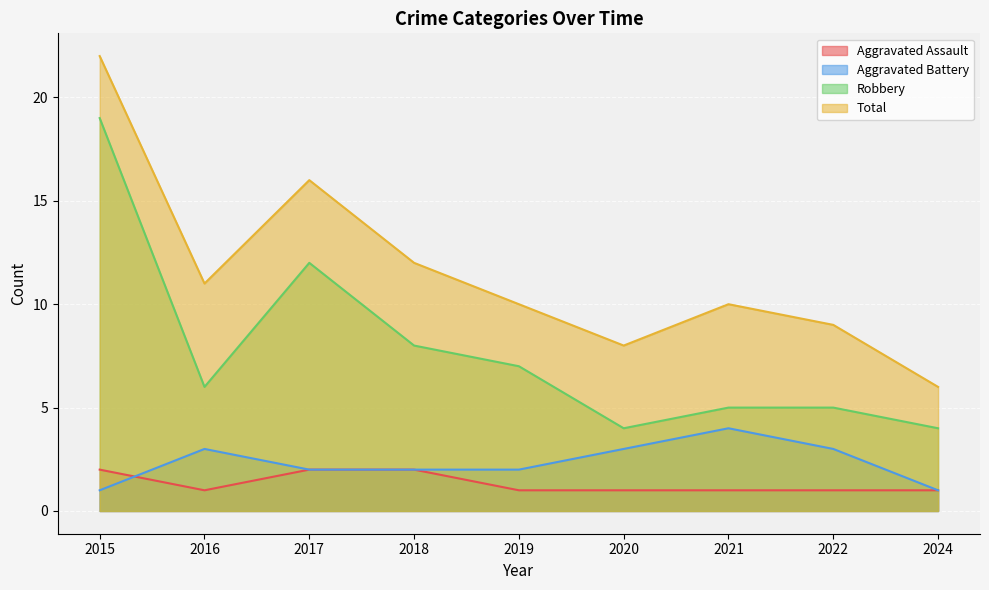

True or false: Robbery and Aggravated Assault intersect in this chart.

False